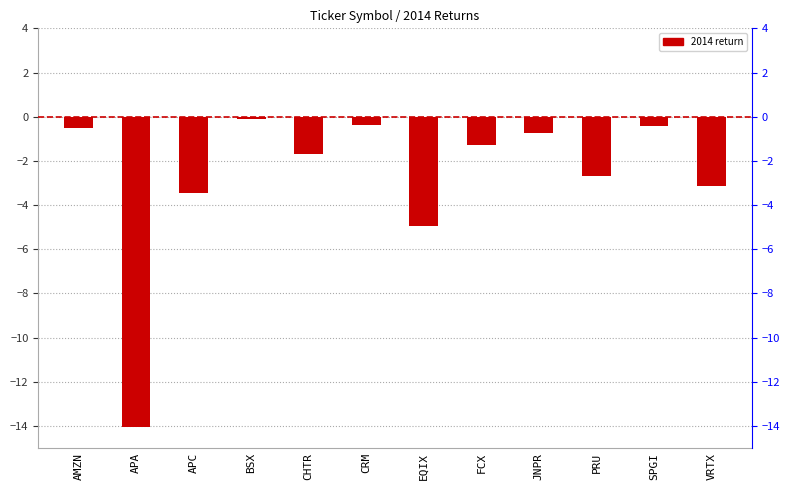

What position from the left is JNPR?

9